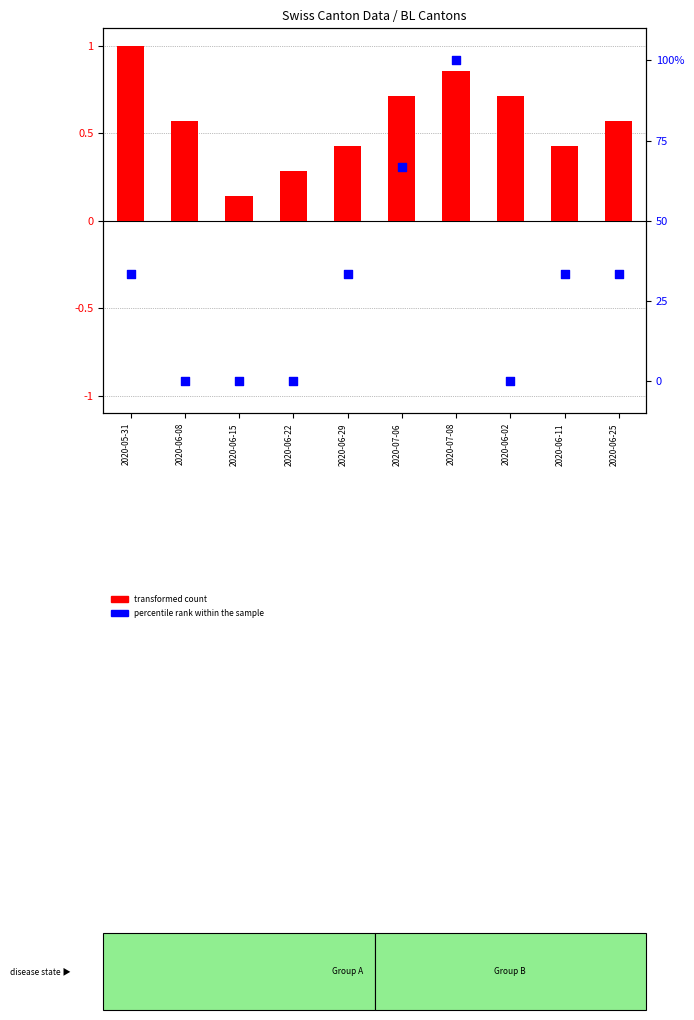

What is the total value across all series at 2020-06-08?

0.6